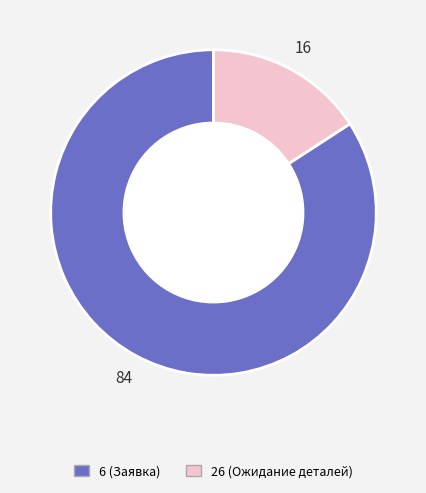

True or false: 26 (Ожидание деталей) accounts for 9% of the total.

False